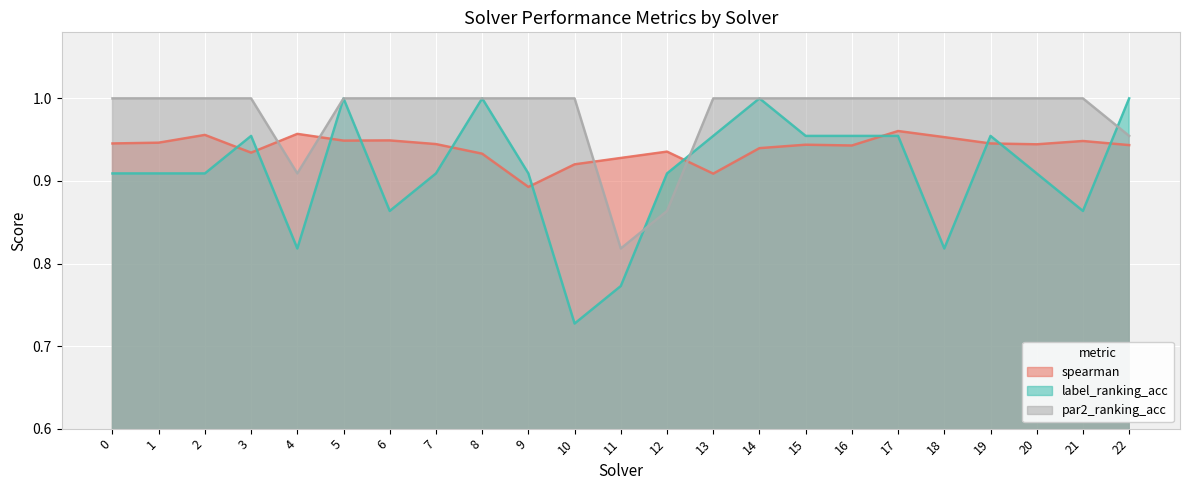

What is the sum of all spearman values?

21.6